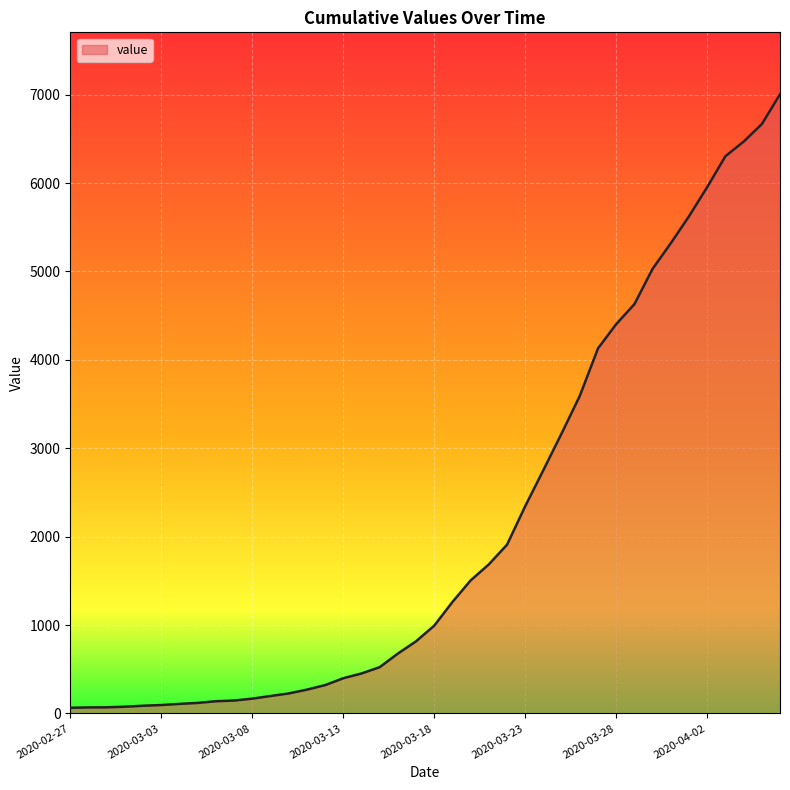

What is the difference between the maximum and minimum values?

6940